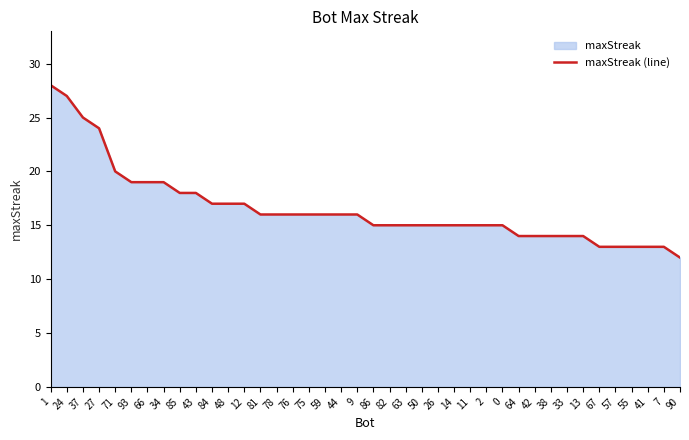

List the labels in order of value, largest first.

1, 24, 37, 27, 71, 93, 66, 34, 85, 43, 84, 48, 12, 81, 78, 76, 75, 59, 44, 9, 86, 82, 63, 50, 26, 14, 11, 2, 0, 64, 42, 38, 33, 13, 67, 57, 55, 41, 7, 90